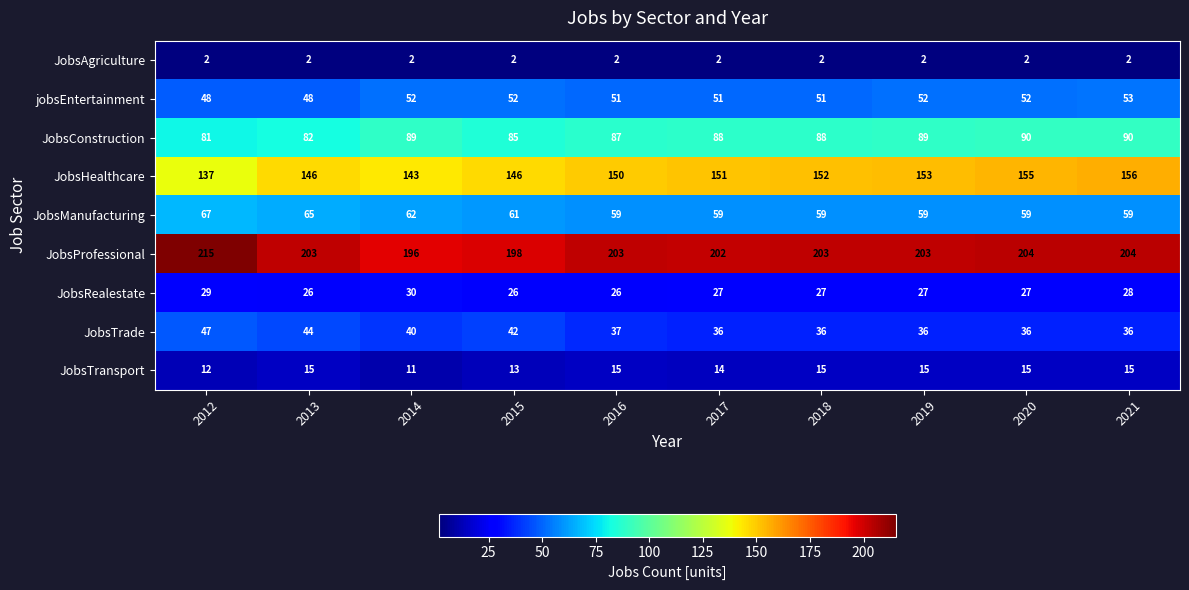

What is the sum of all JobsManufacturing values?

609